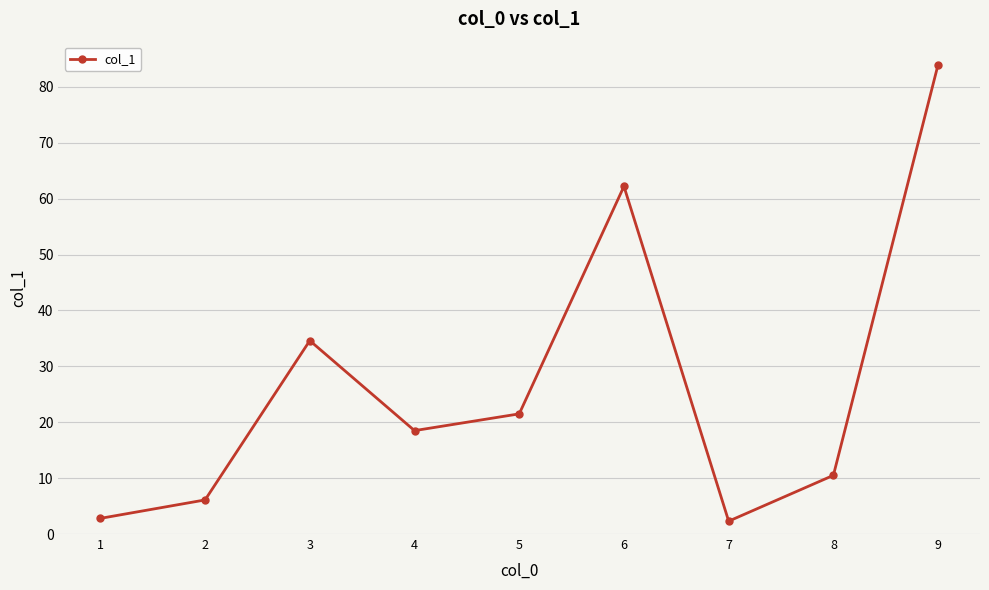

Read the value at 2.

6.1